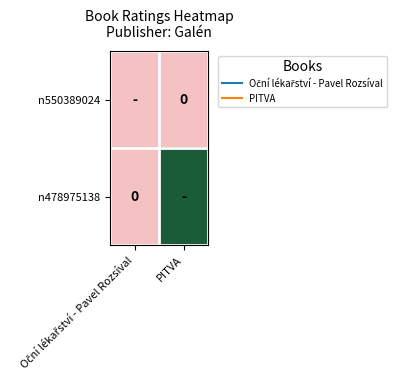

At which label does n550389024 reach its minimum?

Oční lékařství - Pavel Rozsíval